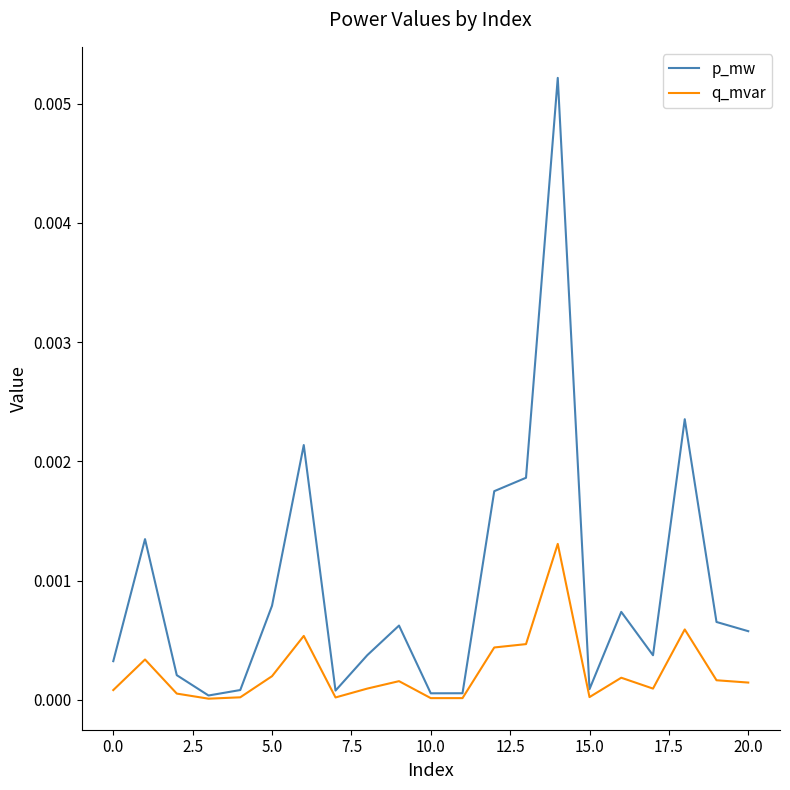

Rank the series by their average value, from lowest to highest.

q_mvar, p_mw